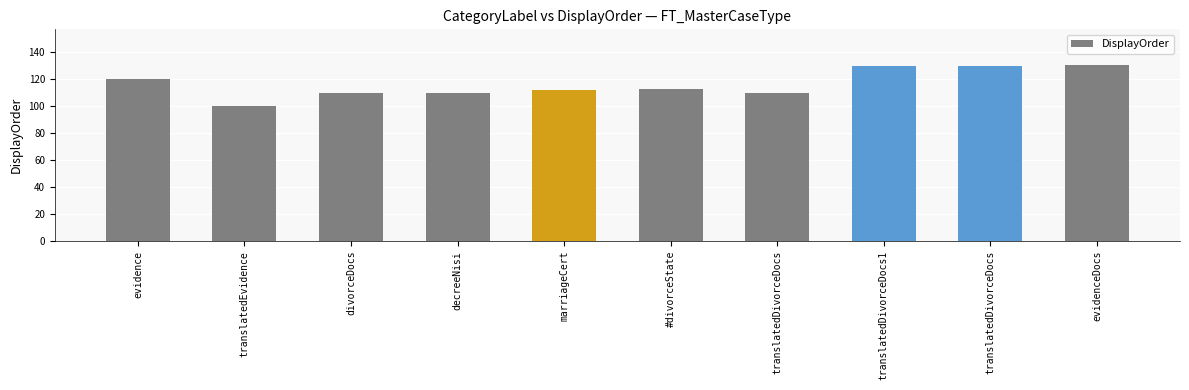

At which label is the value closest to 115?

#divorceState